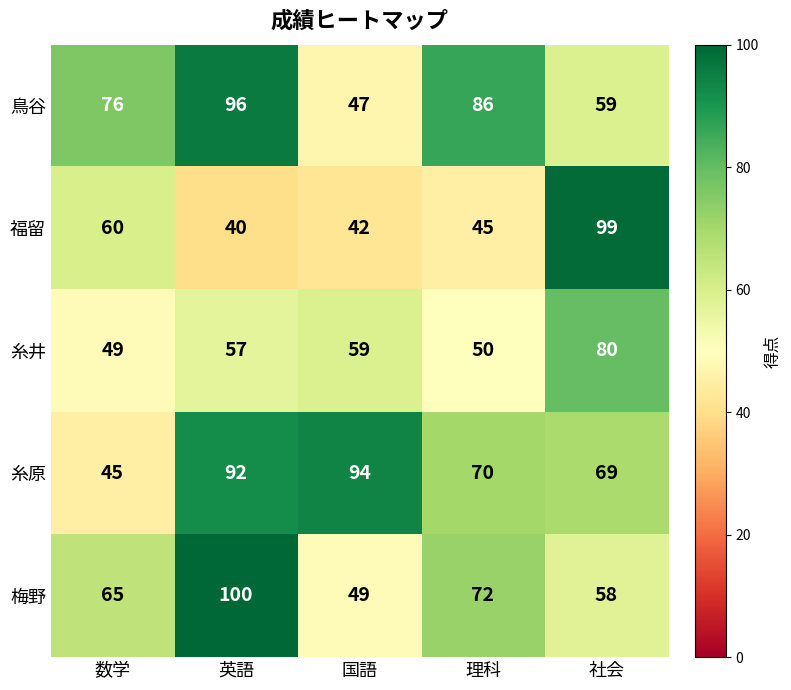

Which series has the largest range (max minus min)?

福留